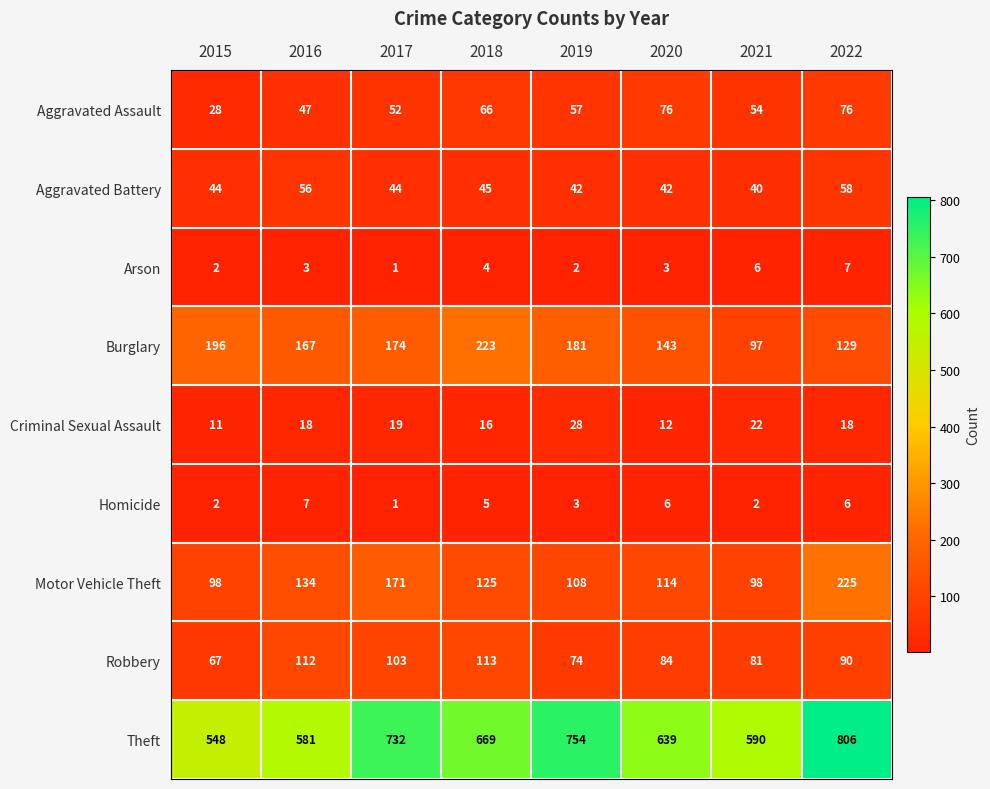

At which category is the sum across all series the highest?

2022